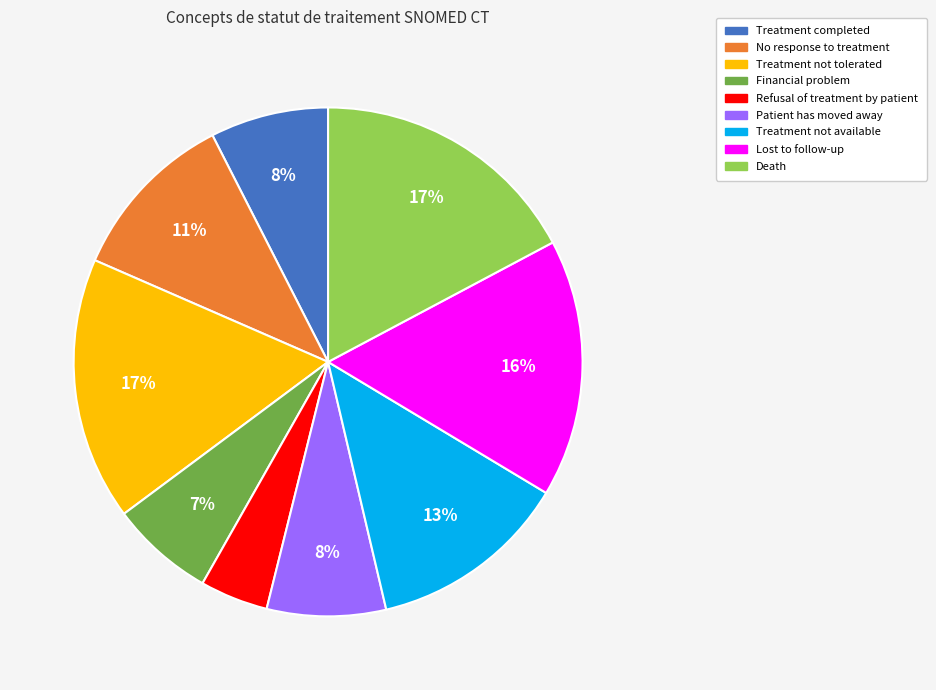

What is the smallest slice in the pie chart?

Refusal of treatment by patient